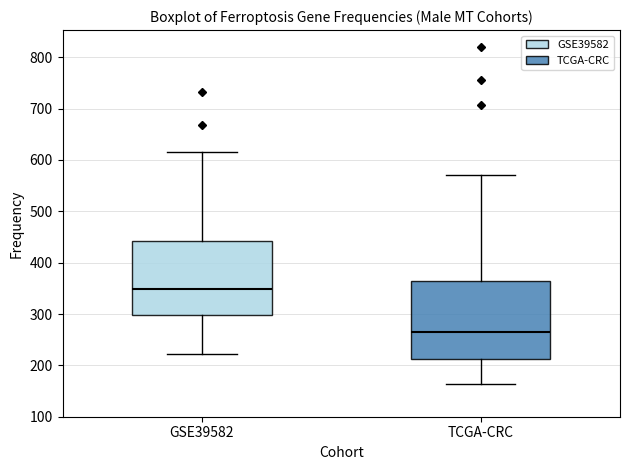

Reading left to right, transcribe this box plot: for each box, give where its median line is, the range the box spans, and where its two whiskers end, as read against the y-axis. The values are not printed on the chart, so give them approximately, as read against the axis.

GSE39582: median 350, box 300 to 440, whiskers 220 to 620
TCGA-CRC: median 260, box 210 to 370, whiskers 160 to 570